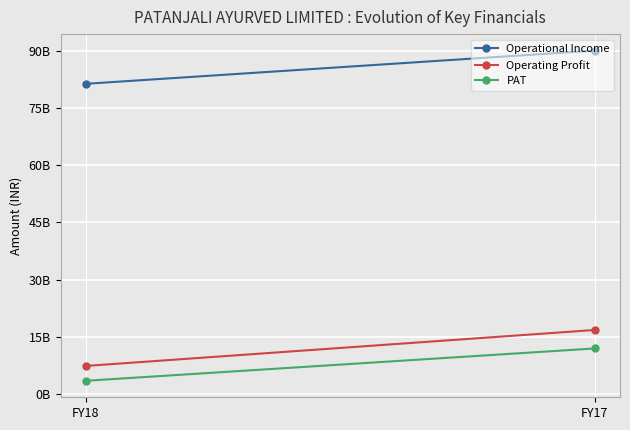

Read the Operating Profit value at FY18, to the nearest 100.

7320400000